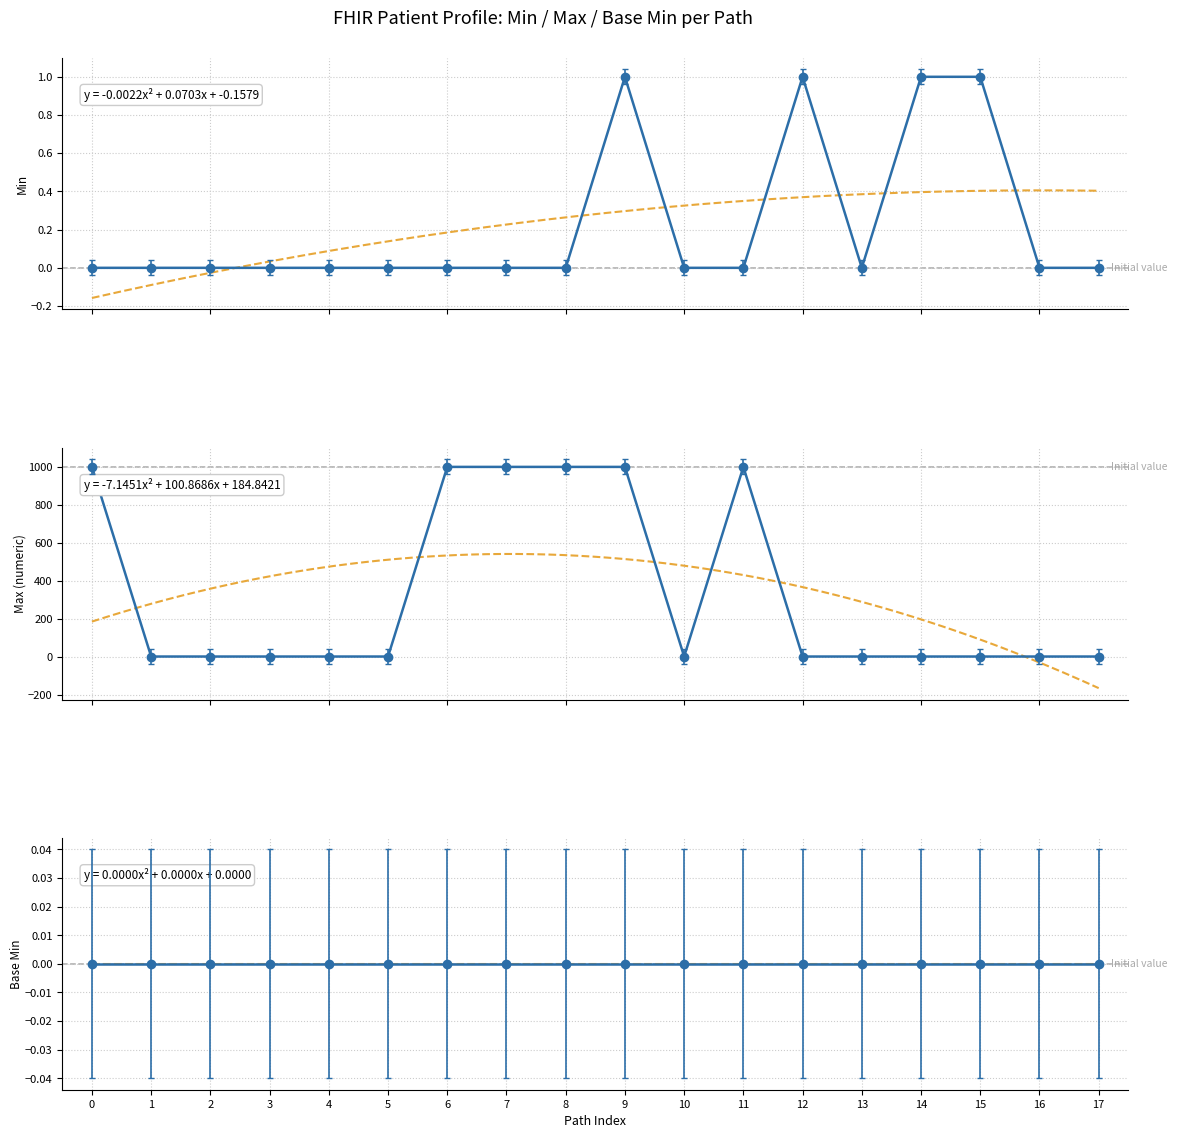

What is the difference between the maximum and minimum values in the Max (numeric) series?

998